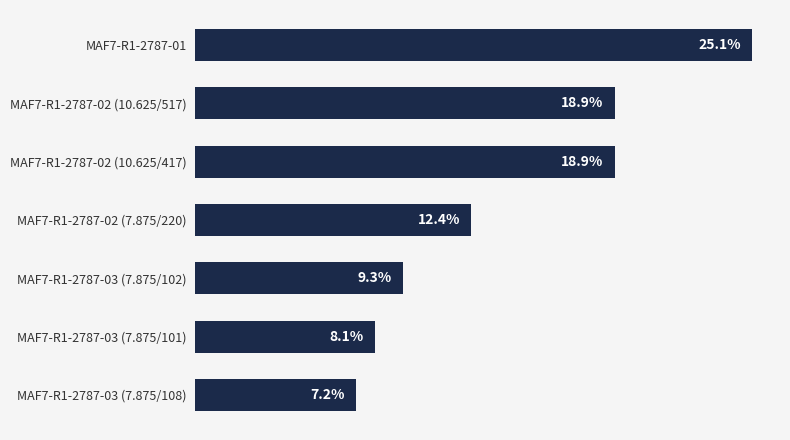

Between MAF7-R1-2787-03 (7.875/102) and MAF7-R1-2787-02 (10.625/417), which is larger?

MAF7-R1-2787-02 (10.625/417)